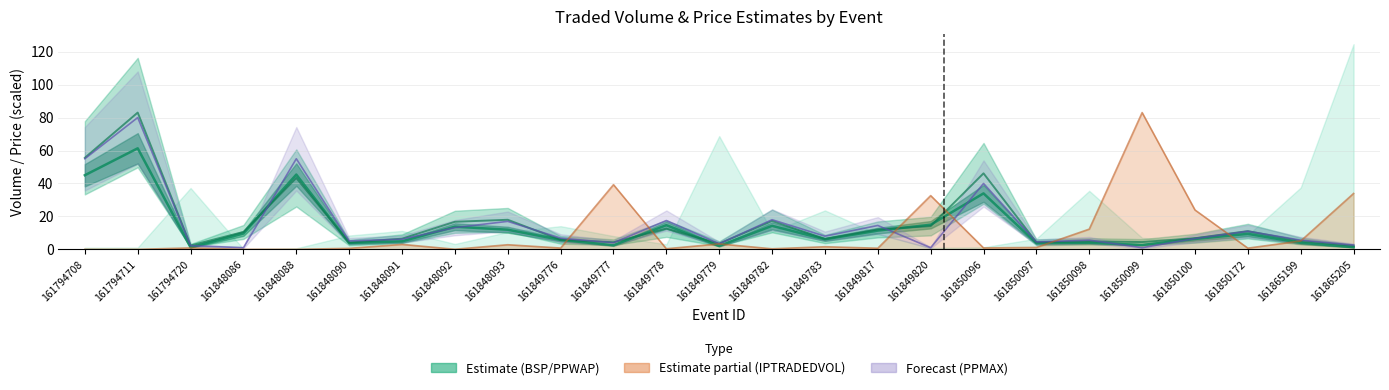

Reading left to right, extract all data points from this chart.

PPWAP: 161794708=45.0	161794711=61.3	161794720=1.2	161848086=9.6	161848088=45.4	161848090=3.9	161848091=4.9	161848092=13.8	161848093=11.9	161849776=5.7	161849777=2.5	161849778=14.7	161849779=2.1	161849782=14.3	161849783=6.1	161849817=11.4	161849820=14.9	161850096=34.0	161850097=3.8	161850098=4.0	161850099=2.7	161850100=6.3	161850172=9.4	161865199=4.0	161865205=1.3
BSP: 161794708=55.6	161794711=83.0	161794720=2.4	161848086=10.6	161848088=43.4	161848090=4.1	161848091=6.5	161848092=16.7	161848093=18.0	161849776=5.8	161849777=4.3	161849778=12.6	161849779=3.5	161849782=17.2	161849783=6.3	161849817=12.1	161849820=14.1	161850096=46.1	161850097=4.3	161850098=4.9	161850099=4.4	161850100=6.8	161850172=11.1	161865199=5.0	161865205=2.2
PPMAX: 161794708=55.0	161794711=80.0	161794720=2.3	161848086=1.0	161848088=55.0	161848090=5.1	161848091=6.2	161848092=13.2	161848093=17.0	161849776=6.8	161849777=4.0	161849778=17.5	161849779=3.4	161849782=18.0	161849783=8.0	161849817=14.5	161849820=1.0	161850096=40.0	161850097=4.5	161850098=5.6	161850099=1.0	161850100=6.6	161850172=11.0	161865199=5.6	161865205=2.6
IPTRADEDVOL line: 161794708=0.0	161794711=0.0	161794720=0.9	161848086=0.0	161848088=0.0	161848090=0.6	161848091=3.0	161848092=0.1	161848093=2.8	161849776=0.8	161849777=39.3	161849778=0.4	161849779=3.3	161849782=0.3	161849783=1.6	161849817=0.7	161849820=32.6	161850096=0.9	161850097=1.2	161850098=12.3	161850099=83.0	161850100=23.9	161850172=0.7	161865199=5.1	161865205=33.9